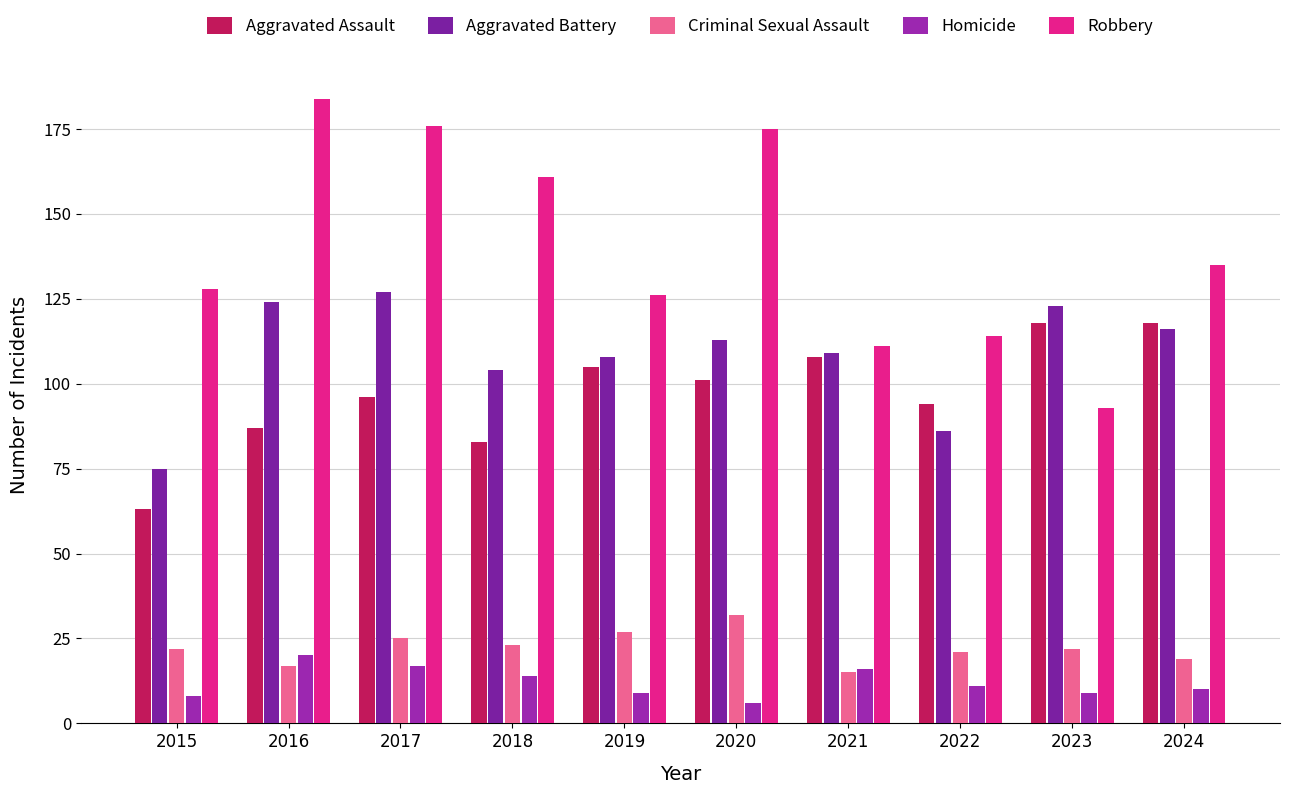

Reading left to right, what are all the values shown in this chart?

Aggravated Assault: 63	87	96	83	105	101	108	94	118	118
Aggravated Battery: 75	124	127	104	108	113	109	86	123	116
Criminal Sexual Assault: 22	17	25	23	27	32	15	21	22	19
Homicide: 8	20	17	14	9	6	16	11	9	10
Robbery: 128	184	176	161	126	175	111	114	93	135